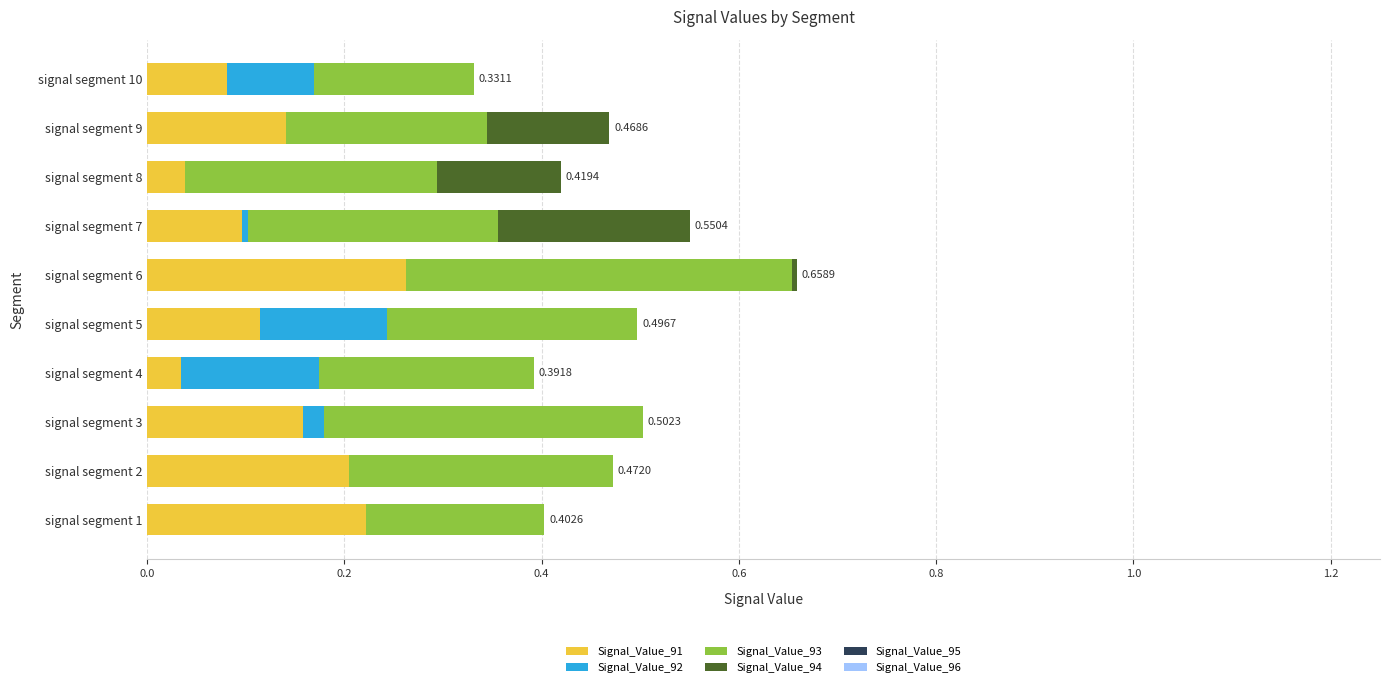

At which category is the sum across all series the highest?

signal segment 6